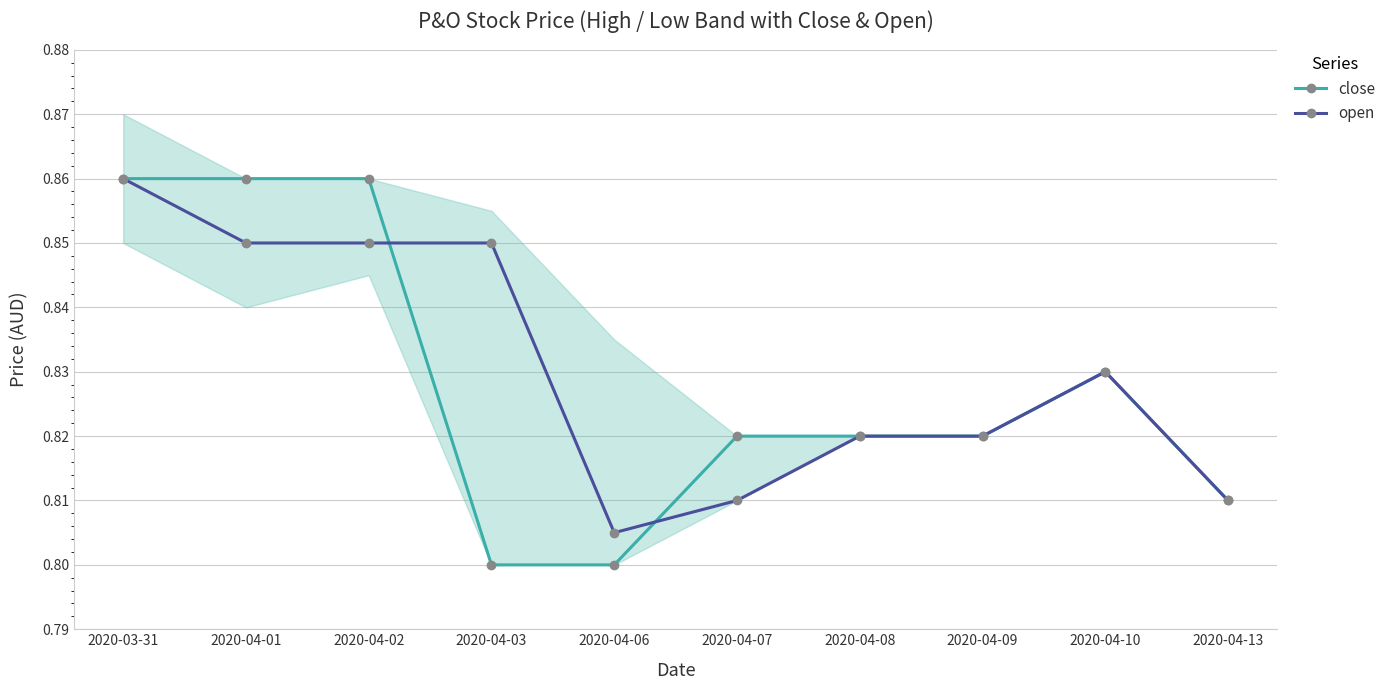

Between which two adjacent categories do open and close first intersect?

2020-04-02 and 2020-04-03